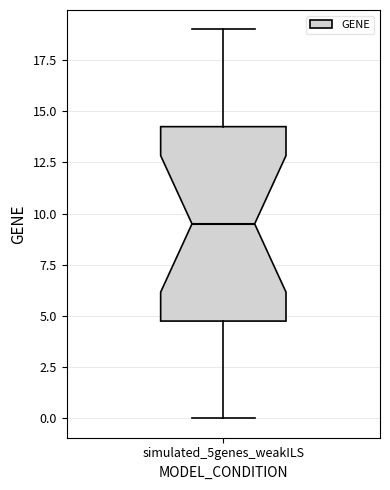

Where does the upper whisker of the box for simulated_5genes_weakILS end on the y-axis? The values are not printed on the chart, so give them approximately, as read against the axis.

19.0